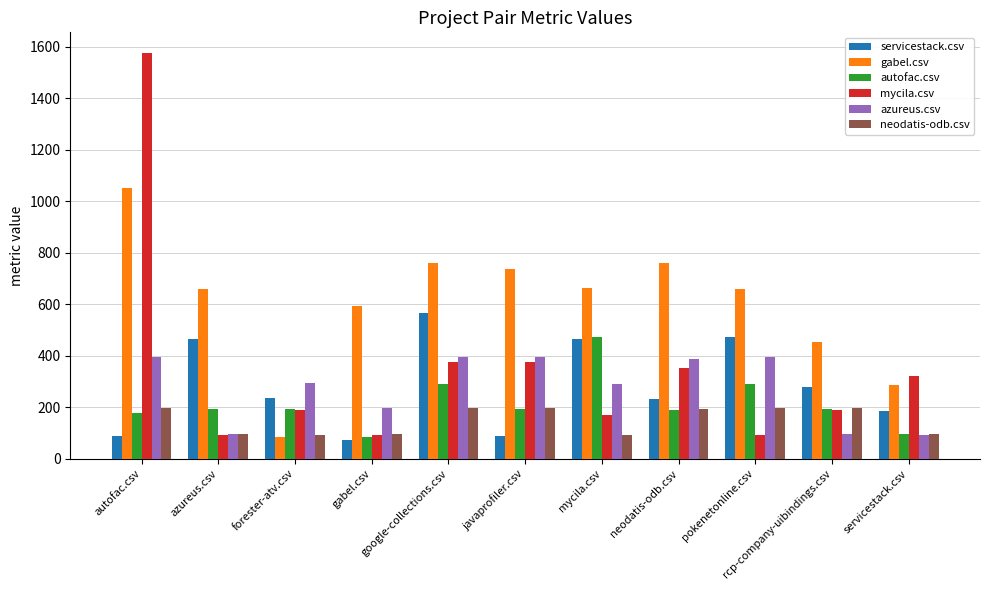

What is the difference between the autofac.csv values at google-collections.csv and forester-atv.csv?

97.5